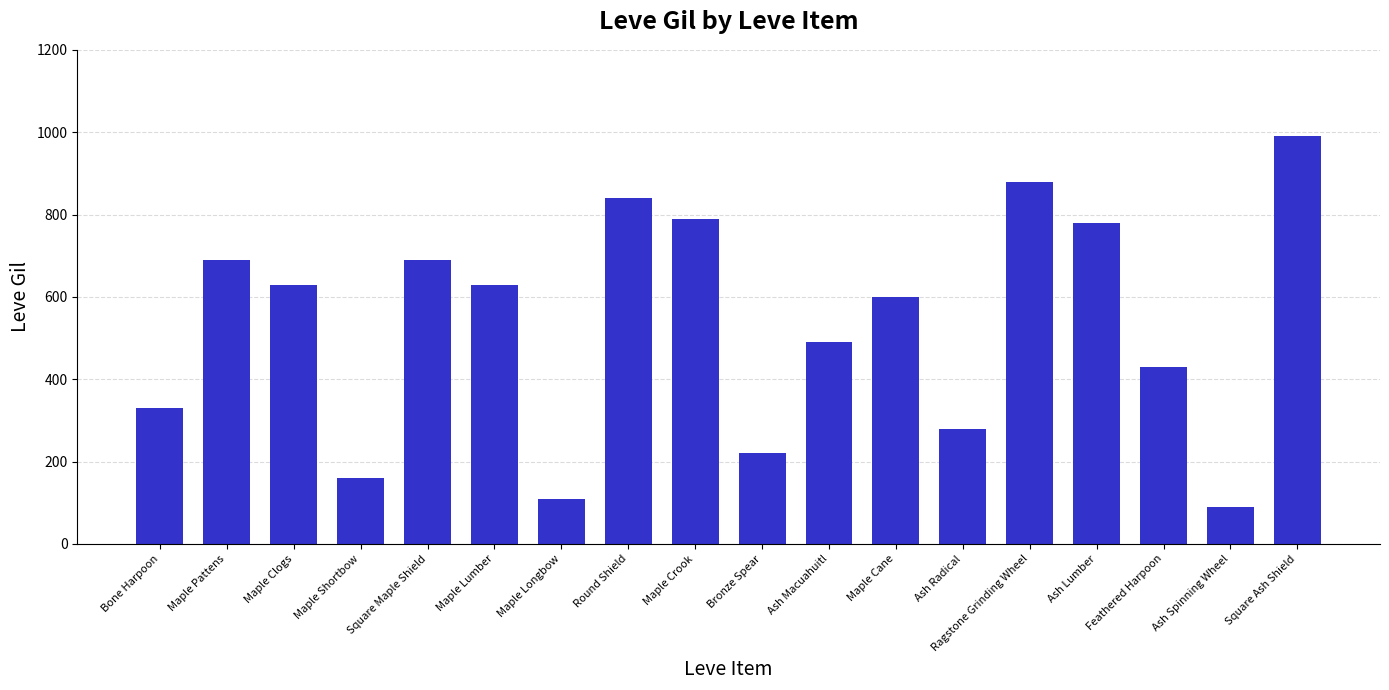

How many data points does each series have?

18